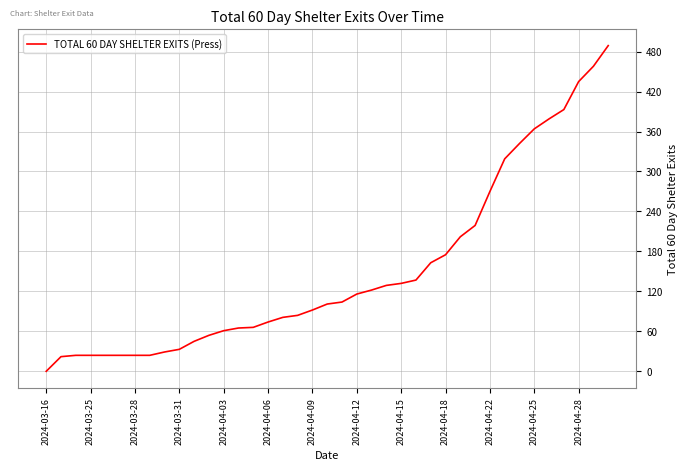

What is the maximum value shown in the chart?

489